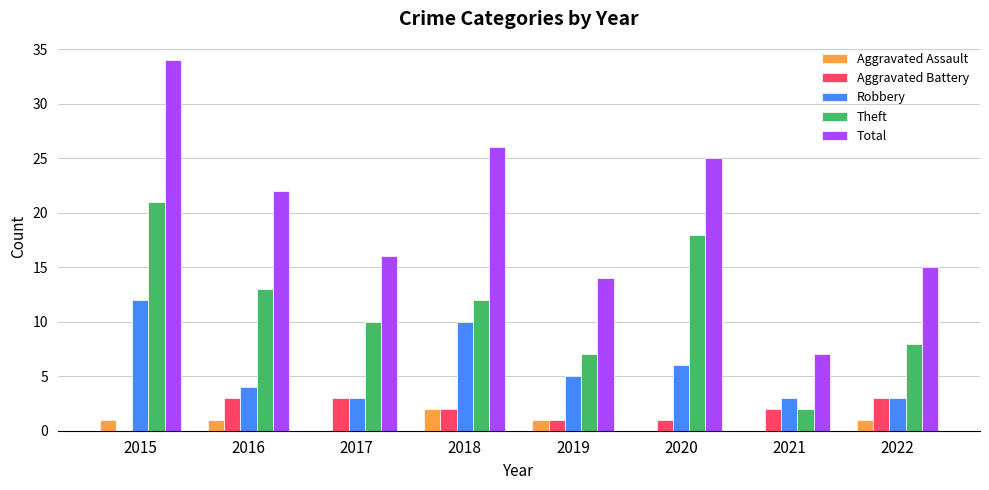

Which series has the largest total across all categories?

Total